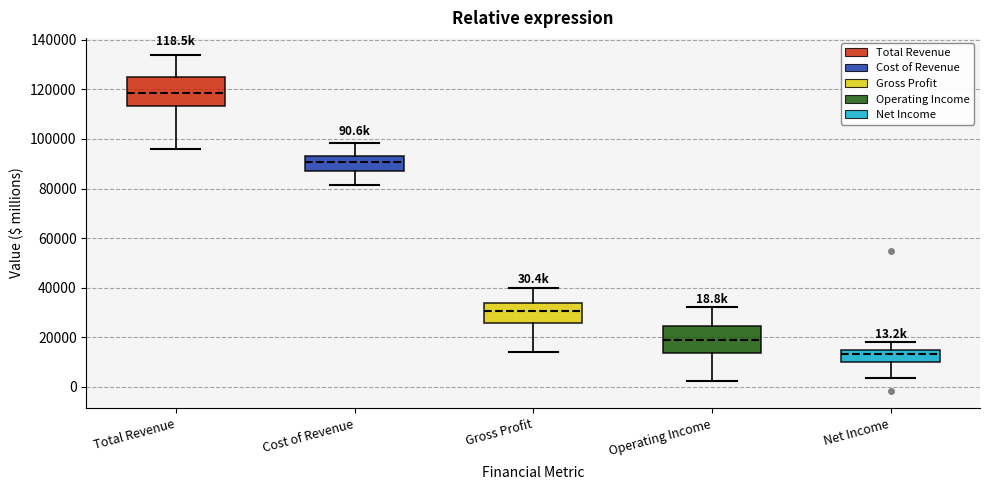

Which box's median line is the lowest?

Net Income